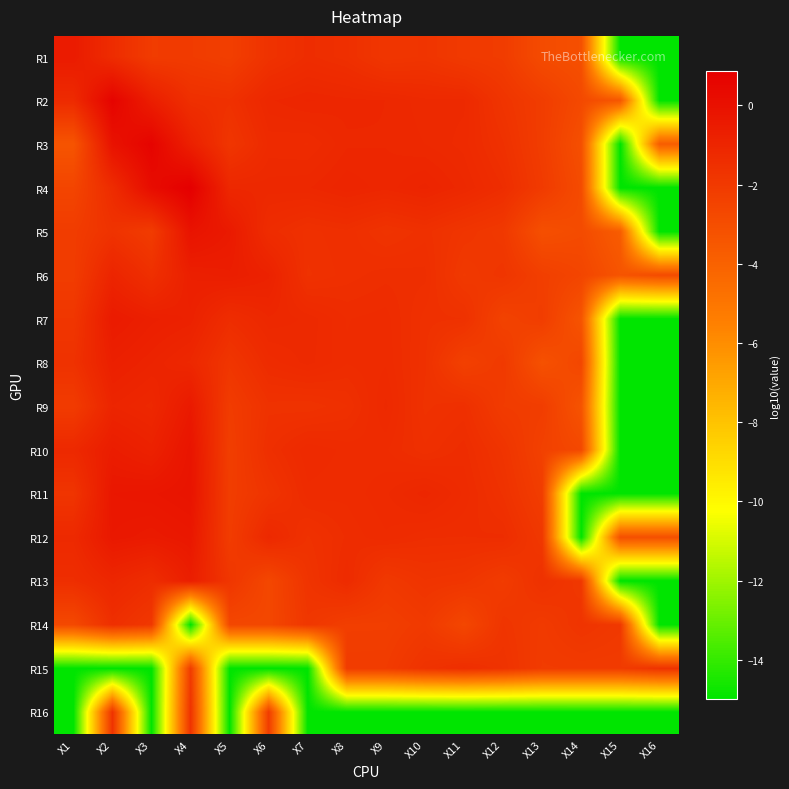

How many series are shown in this chart?

16